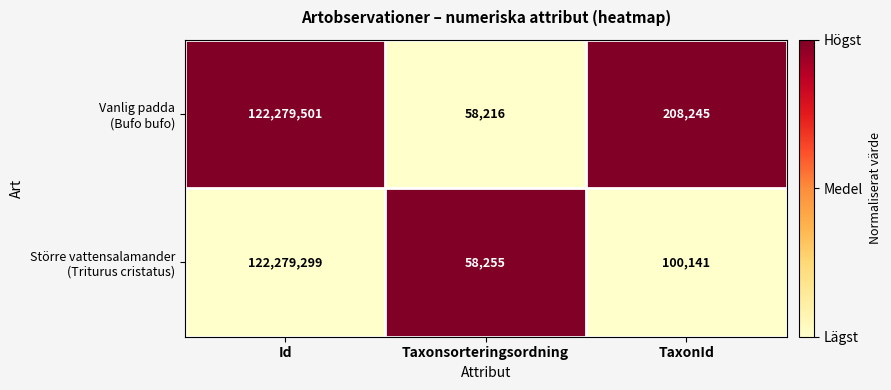

What is the difference between the highest and lowest values at TaxonId?

108104